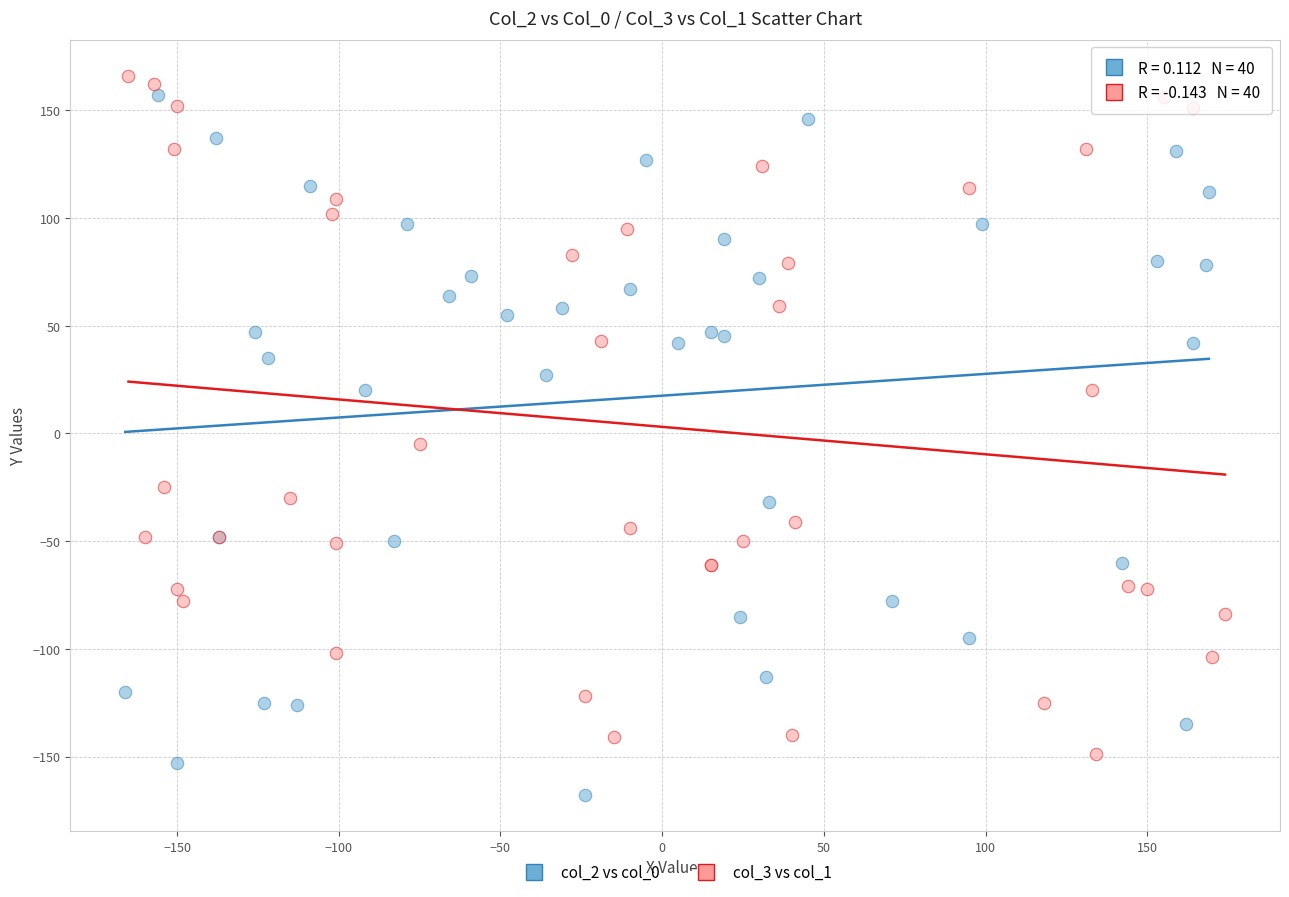

Which series contains the lowest Y value?

col_2 vs col_0